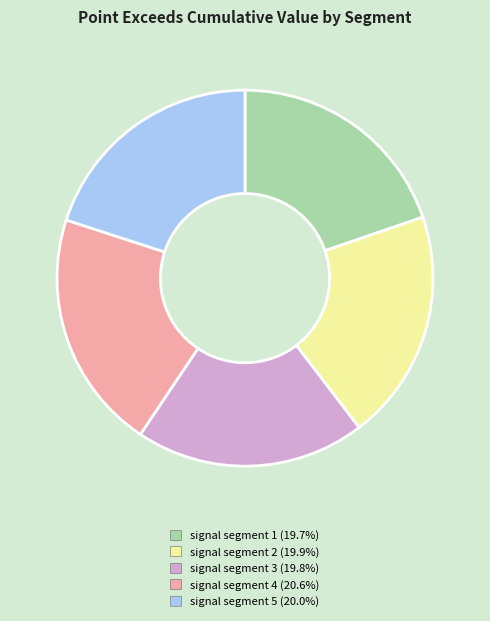

How many segments does this pie chart have?

5